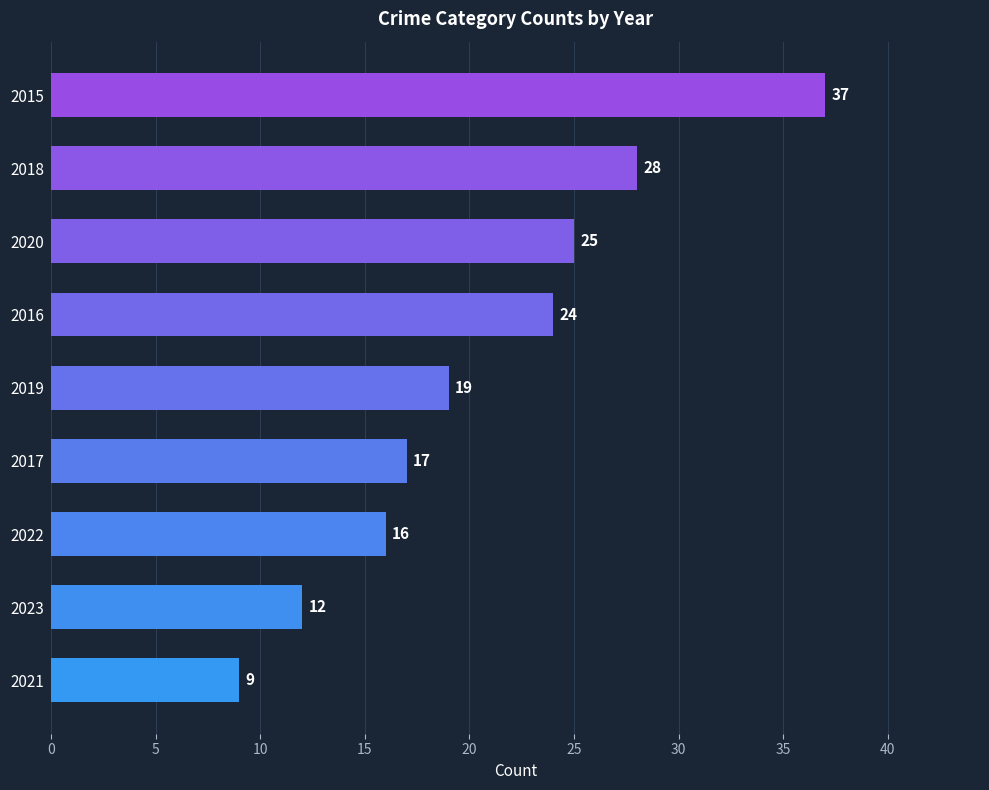

What is the average value?

21